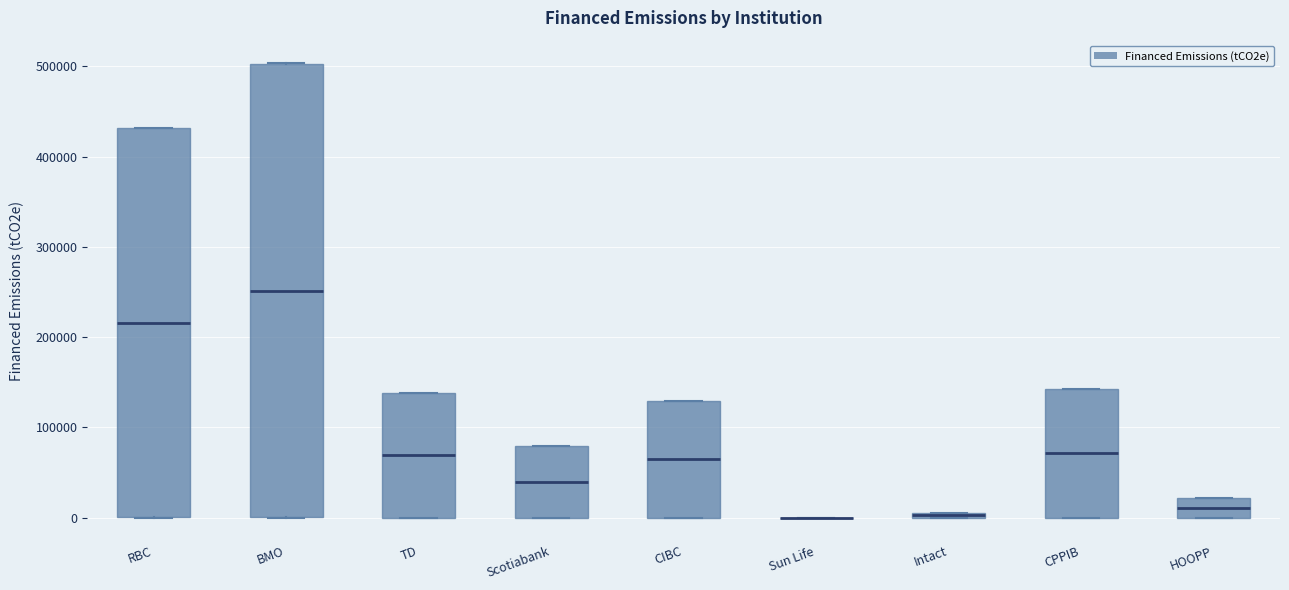

Where is the upper edge of the box for CPPIB on the y-axis? The values are not printed on the chart, so give them approximately, as read against the axis.

140000